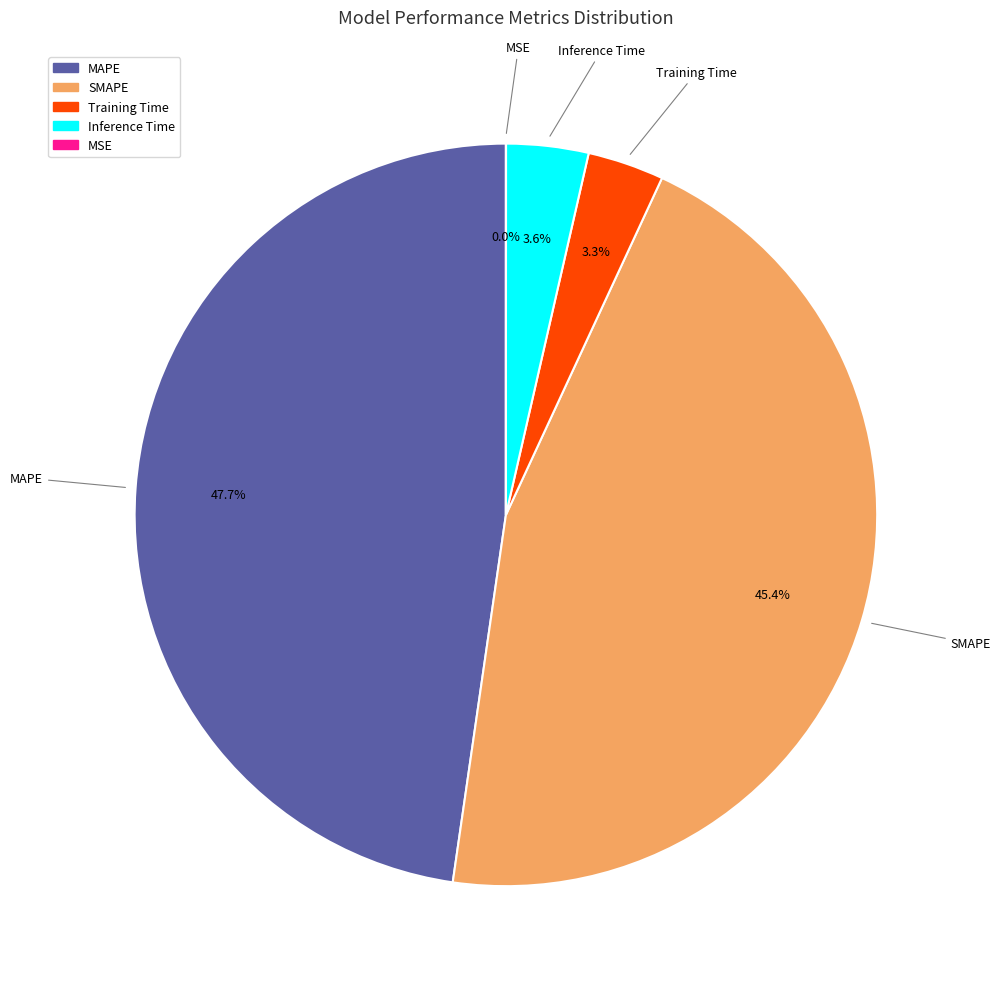

What percentage is NOT represented by Training Time?

96.7%